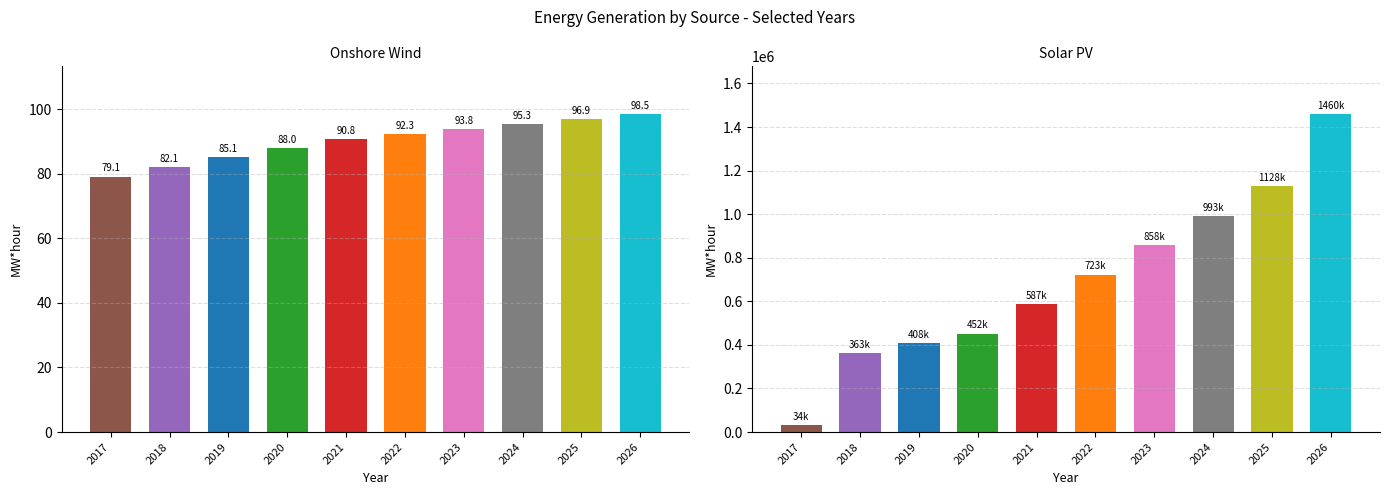

What is the average value of the onshore wind series?

90.2